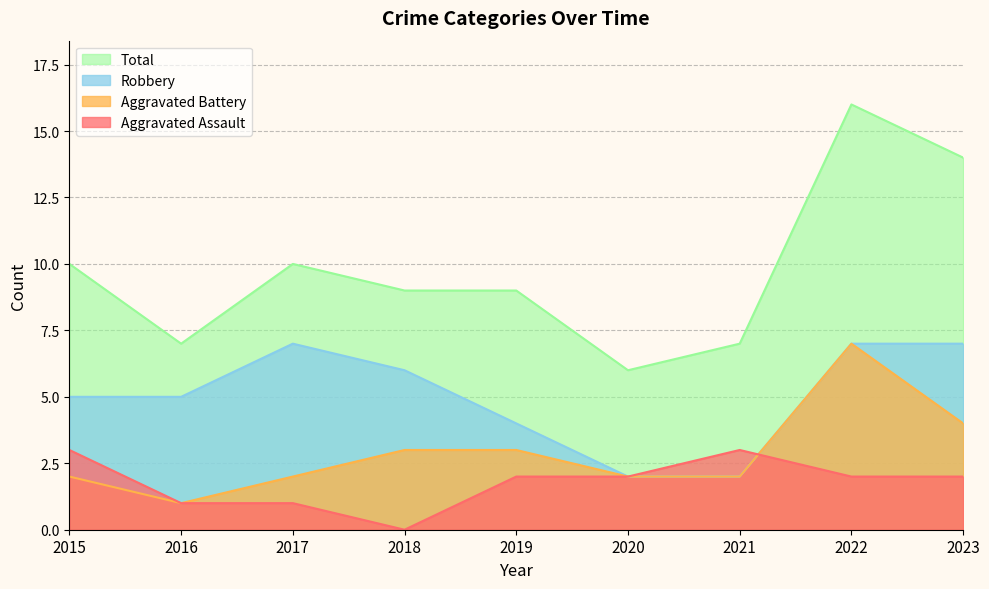

In Total, how many points are higher than both neighbors (excluding endpoints)?

2